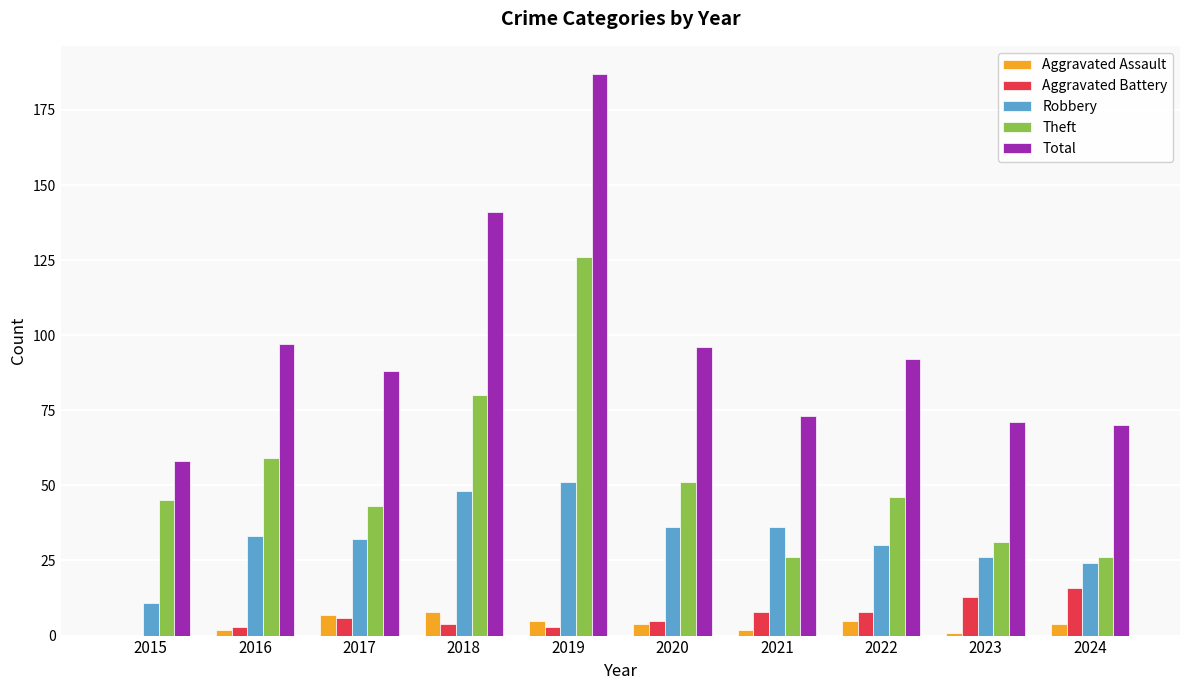

Where is Theft nearest to the value 76?

2018